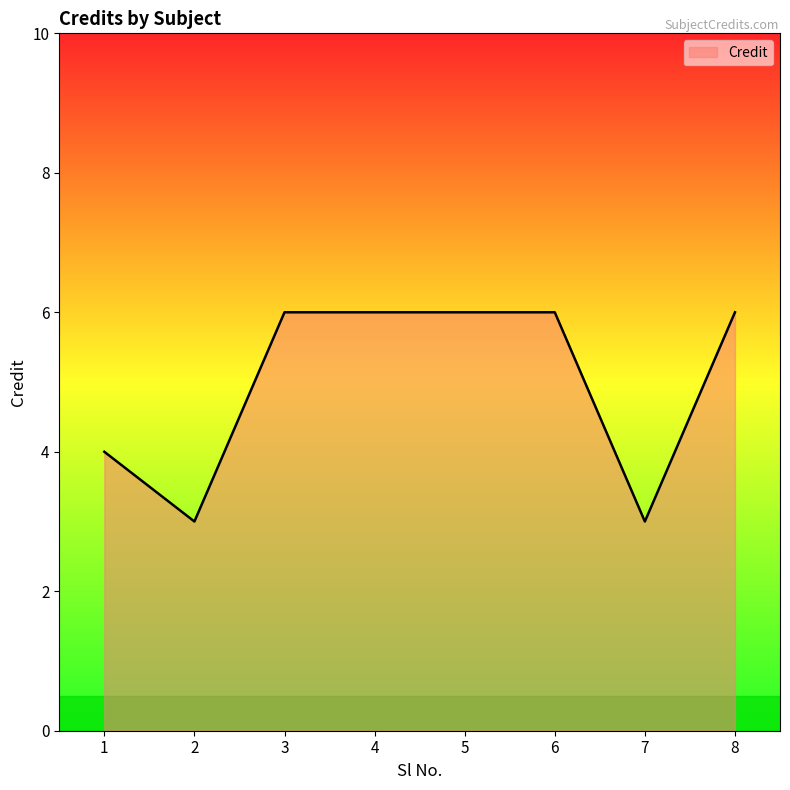

What is the sum of the values at 2 and 5?

9